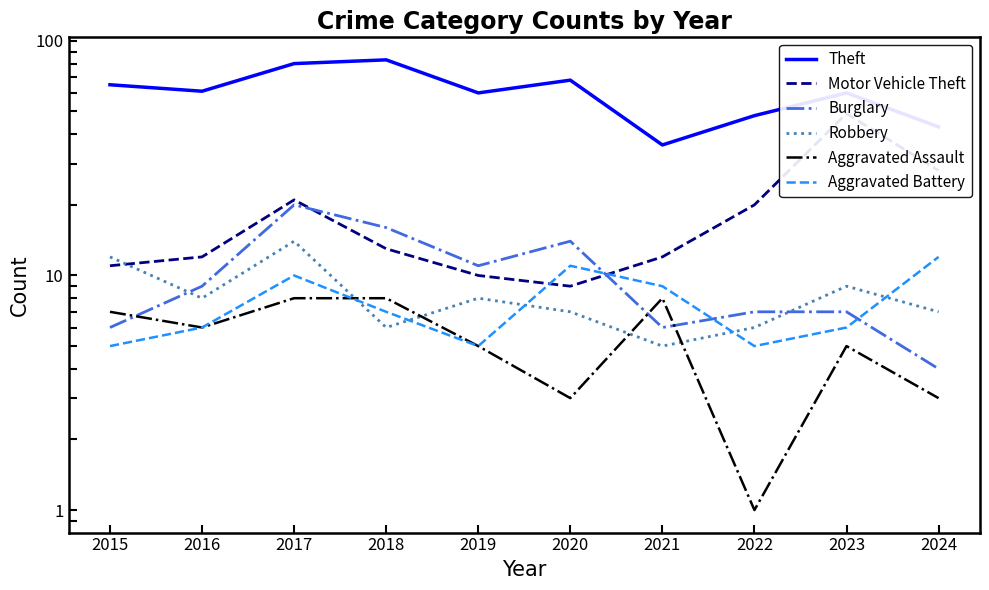

Which label corresponds to the largest value in the chart?

2018